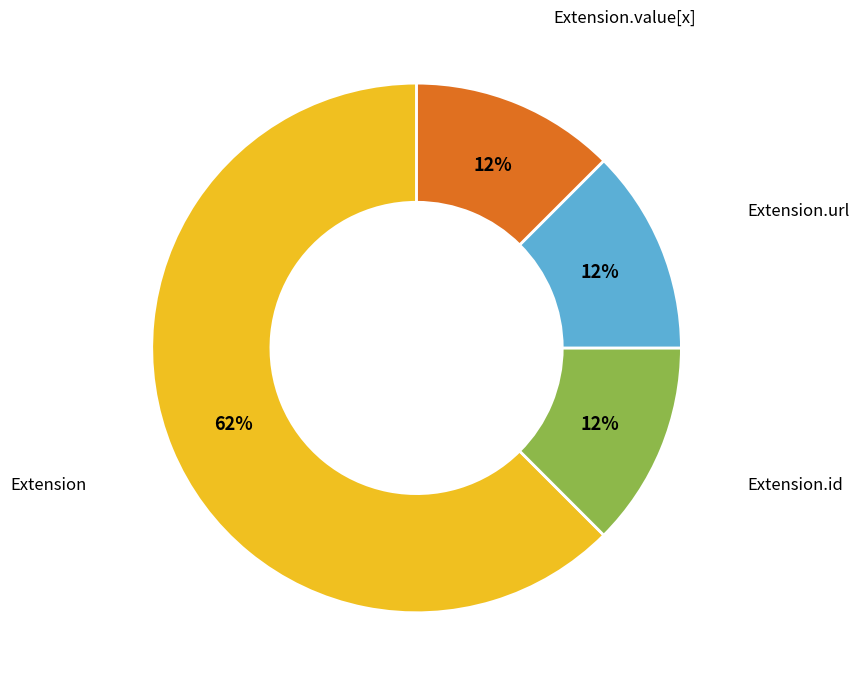

Does any single category account for the majority?

Yes